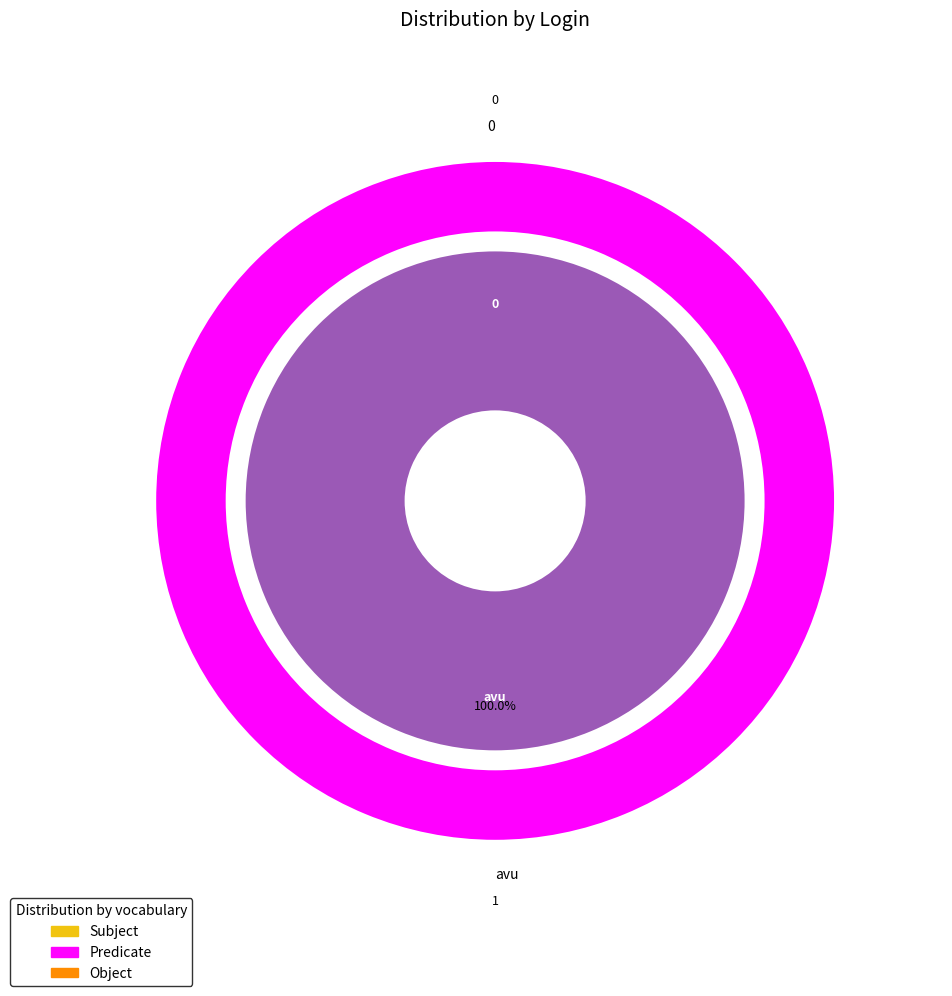

The 0 slice represents 0% of the pie. True or false?

True